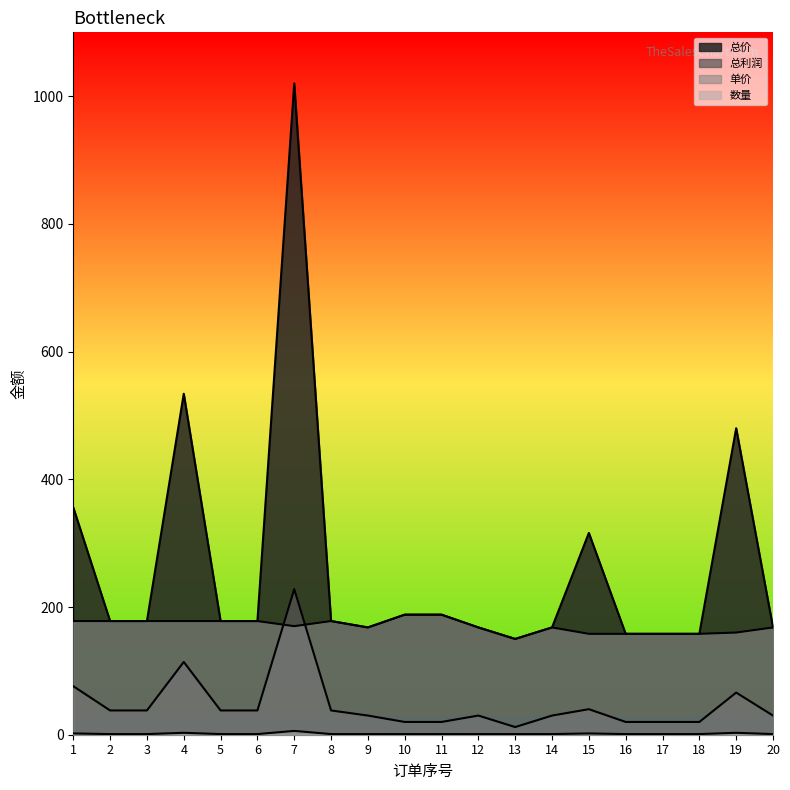

Rank the categories by 总利润 value from lowest to highest.

13, 10, 11, 16, 17, 18, 9, 12, 14, 20, 2, 3, 5, 6, 8, 15, 19, 1, 4, 7